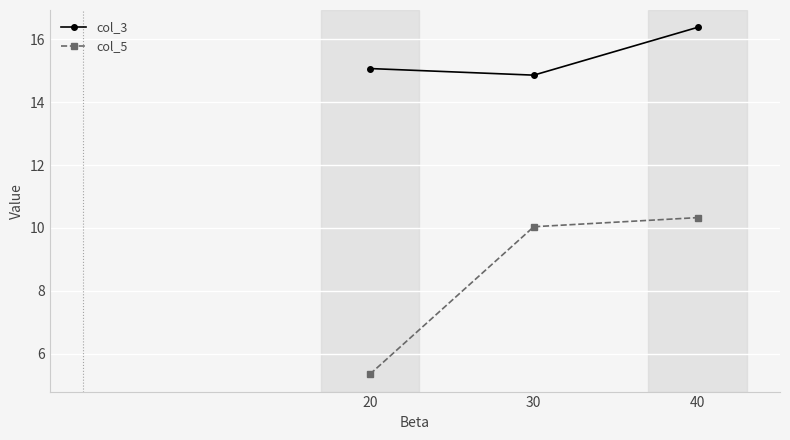

What is the difference between the maximum and minimum values in the col_3 series?

1.5